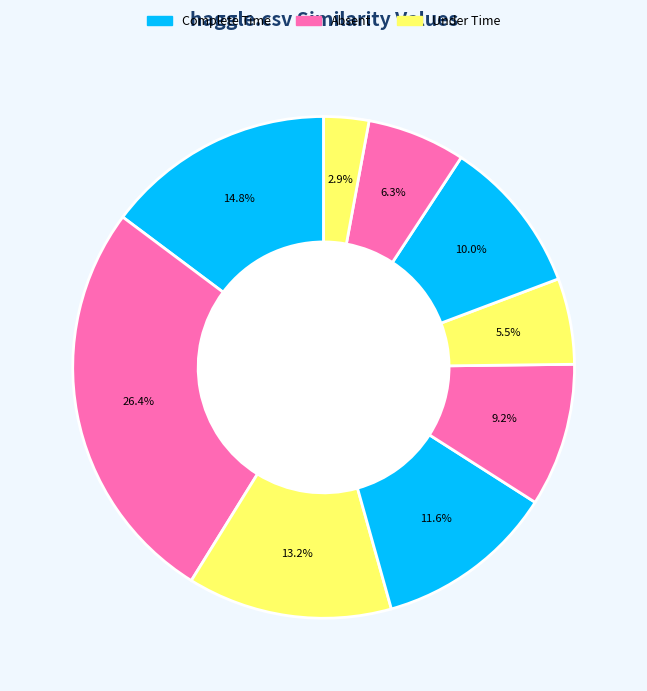

Count the number of slices in the pie.

9